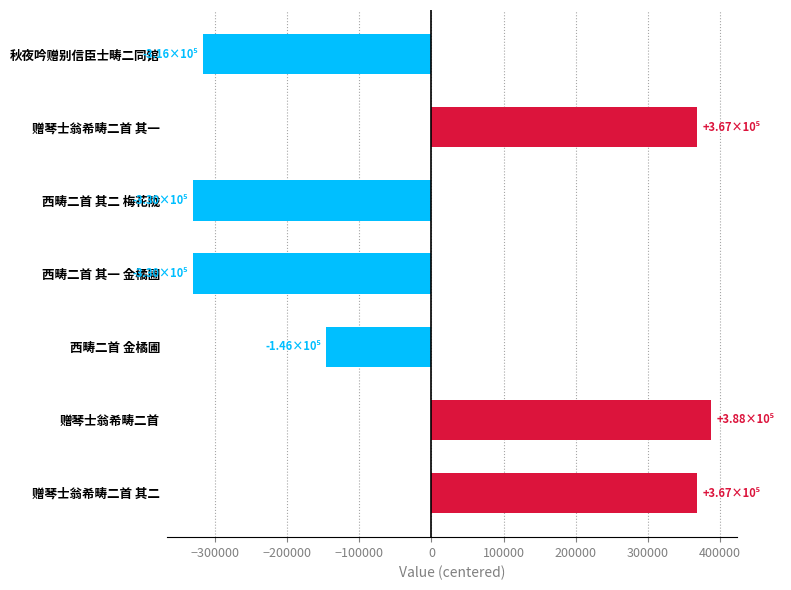

What is the label of the 6th bar from the top?

赠琴士翁希畴二首